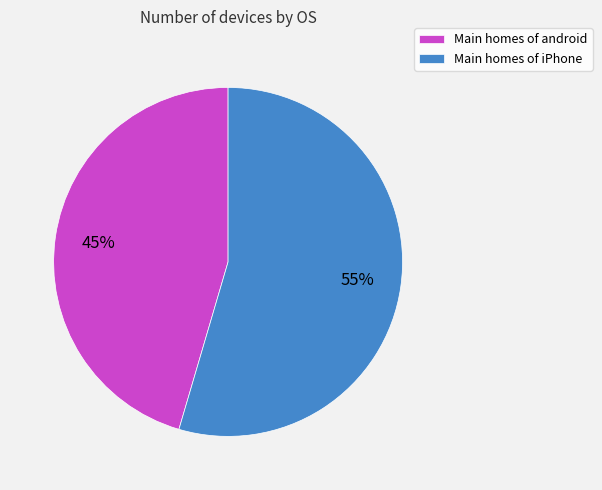

Count the number of slices in the pie.

2